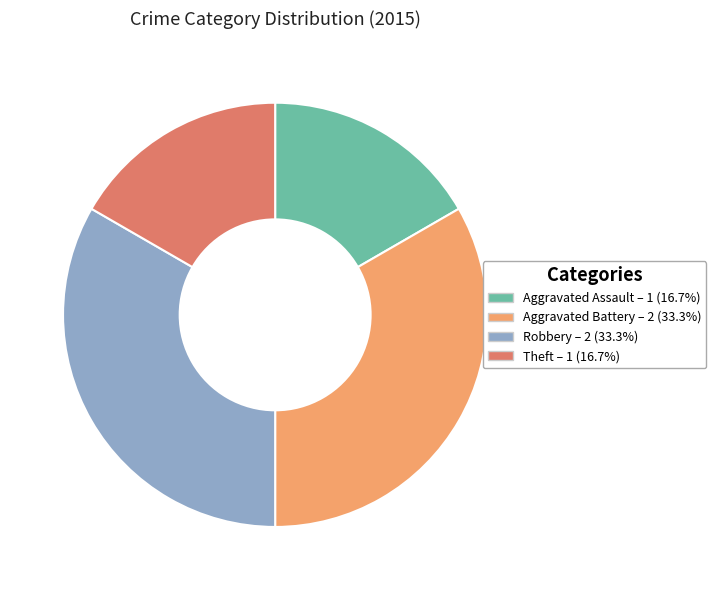

Approximately how many times larger is the value at Aggravated Battery compared to Theft?

2.0